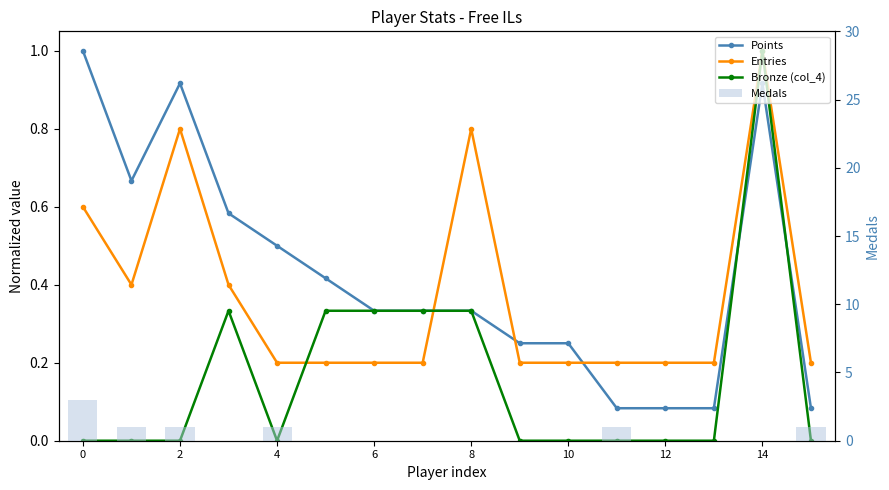

Reading left to right, transcribe all the data shown in this chart.

Points: 1.0	0.7	0.9	0.6	0.5	0.4	0.3	0.3	0.3	0.2	0.2	0.1	0.1	0.1	0.9	0.1
Entries: 0.6	0.4	0.8	0.4	0.2	0.2	0.2	0.2	0.8	0.2	0.2	0.2	0.2	0.2	1.0	0.2
Bronze (col_4): 0.0	0.0	0.0	0.3	0.0	0.3	0.3	0.3	0.3	0.0	0.0	0.0	0.0	0.0	1.0	0.0
Medals: 3.0	1.0	1.0	0.0	1.0	0.0	0.0	0.0	0.0	0.0	0.0	1.0	0.0	0.0	0.0	1.0